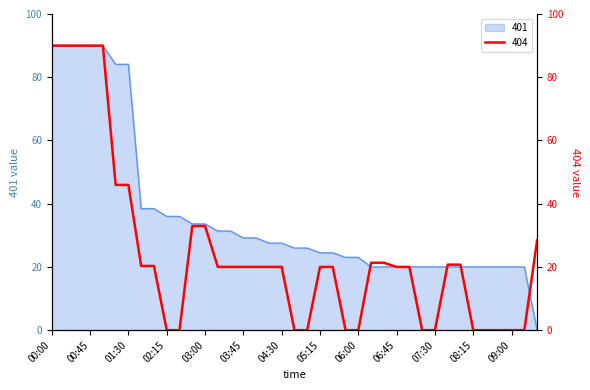

At which label is 404 closest to 45?

01:15